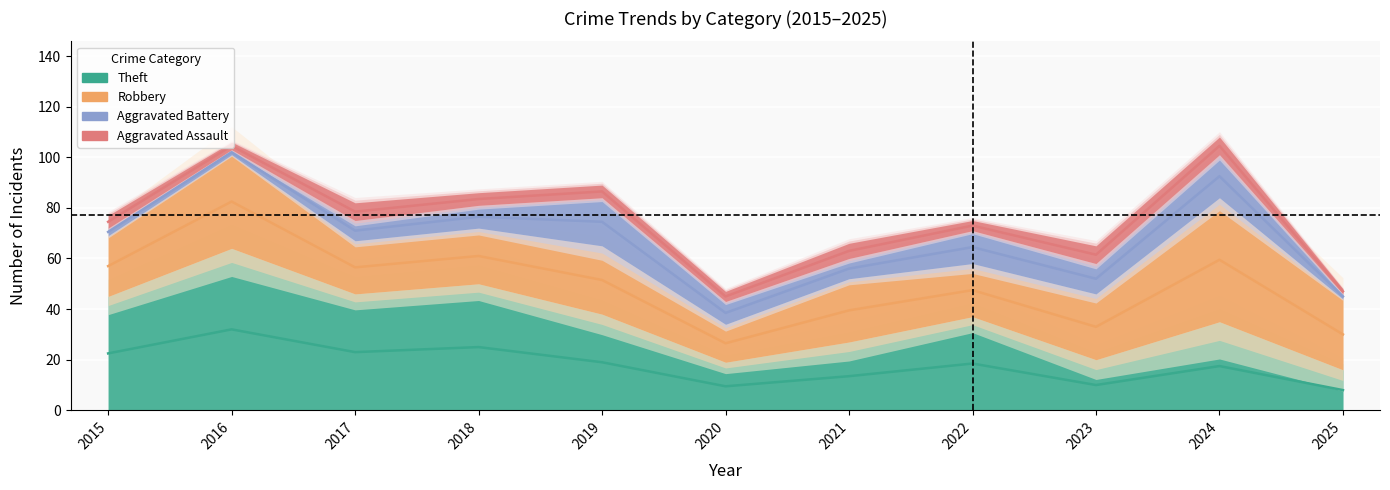

Which series changed the most between 2018 and 2019?

Theft